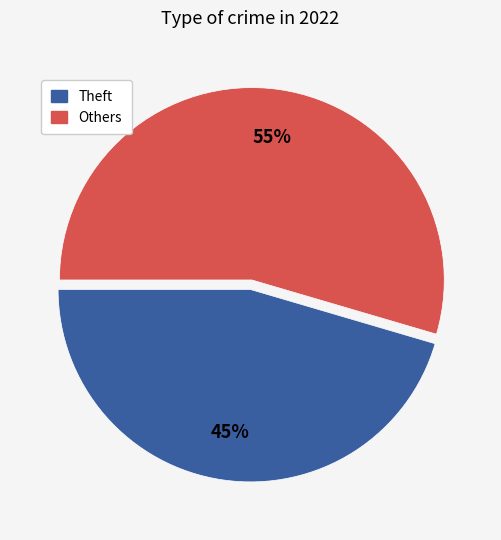

How many slices are in this pie chart?

2